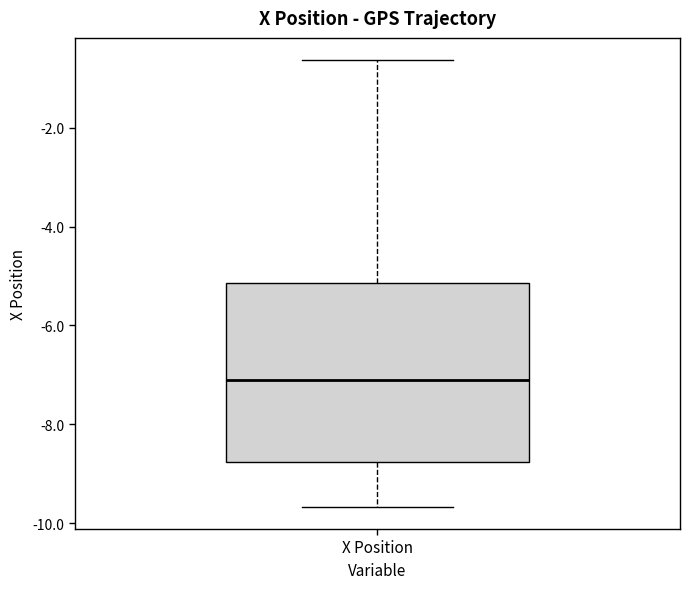

Read this box plot against the y-axis: the position of the median line, the range covered by the box, and the ends of both whiskers. The values are not printed on the chart, so give them approximately, as read against the axis.

median -7.2, box -8.8 to -5.2, whiskers -9.6 to -0.6